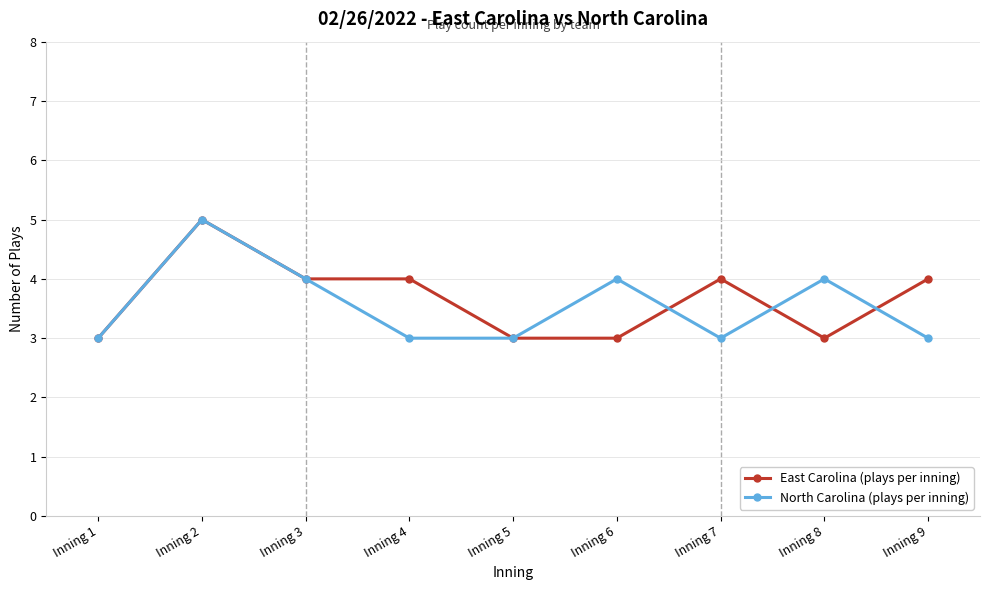

What is the difference between the maximum and minimum values in the East Carolina (plays per inning) series?

2